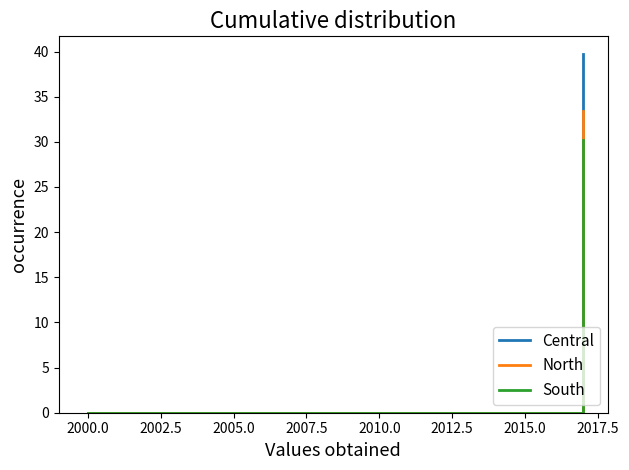

Rank the series by their maximum value, from highest to lowest.

Central, North, South